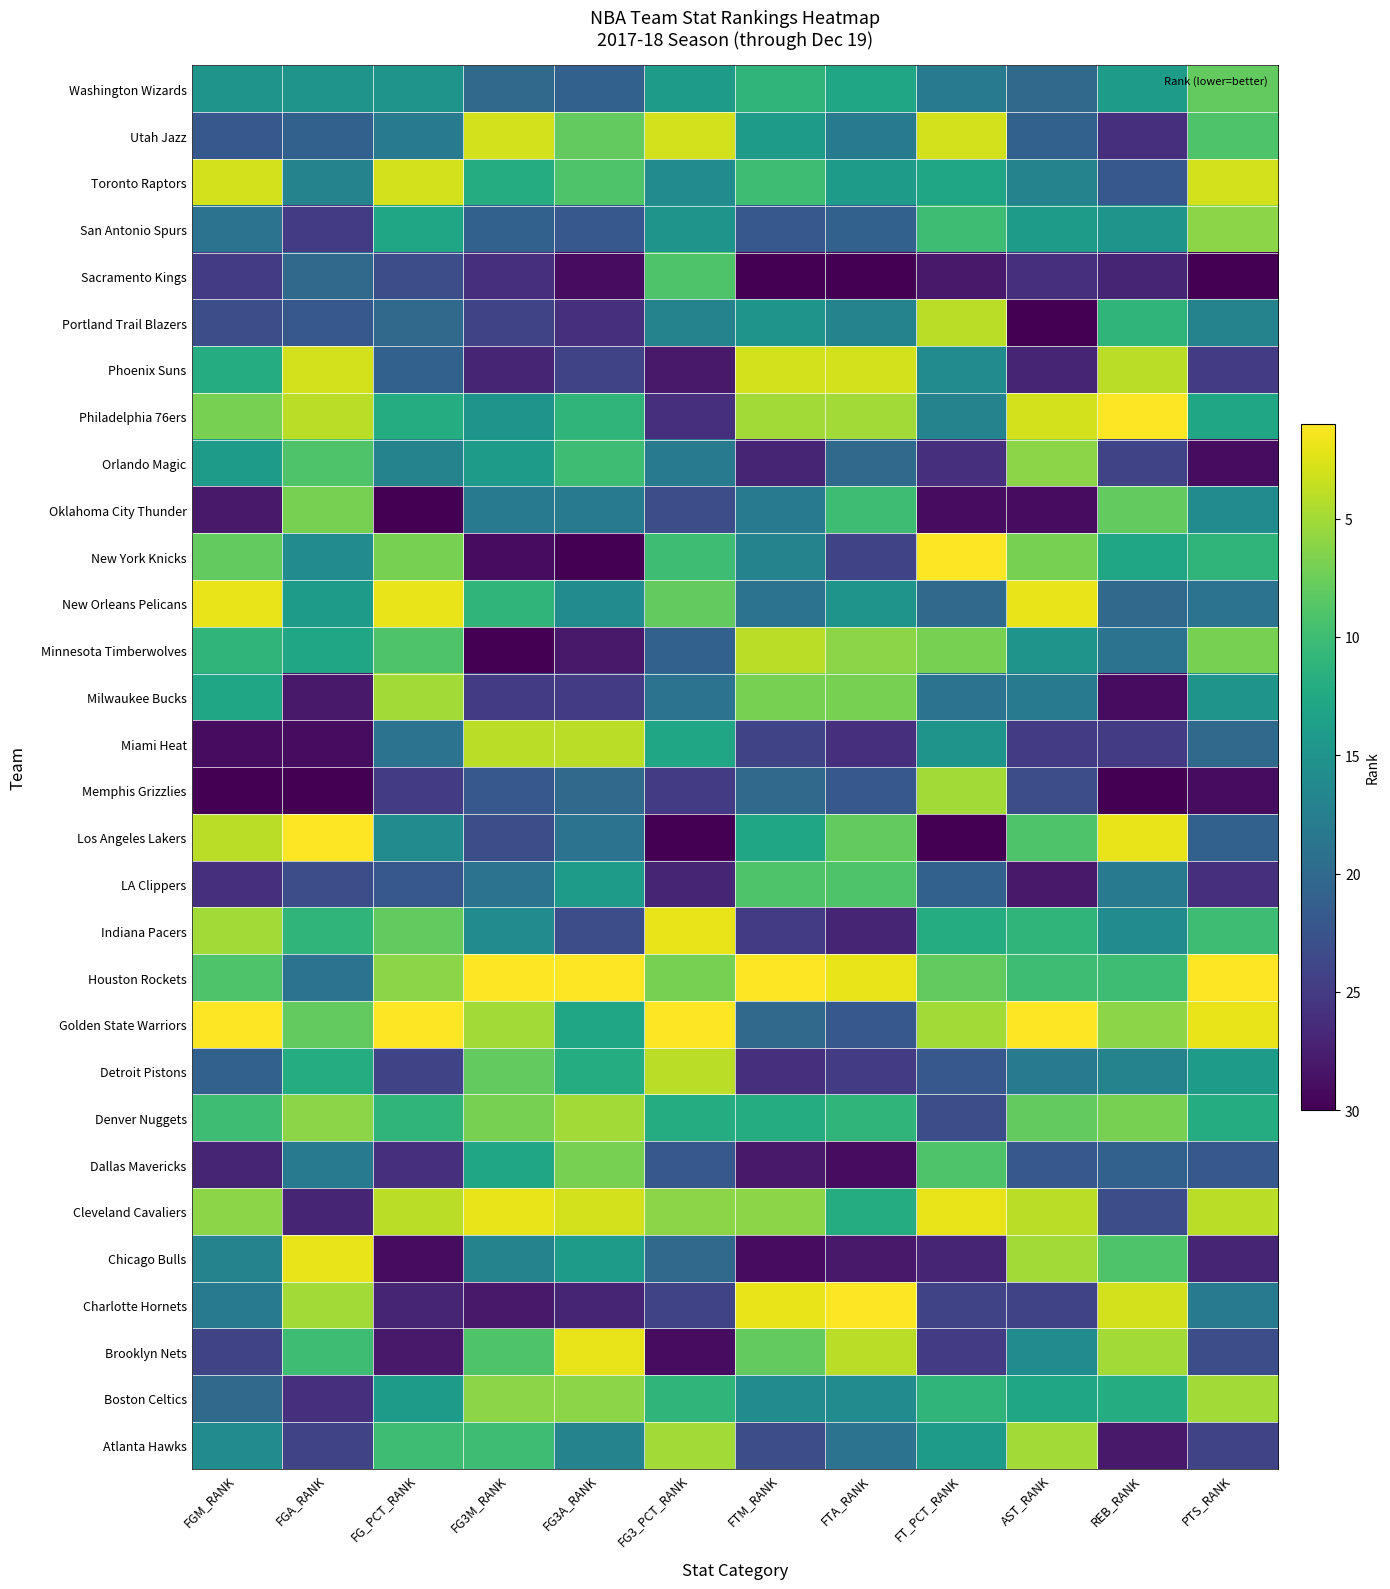

What is the greatest value displayed?

30